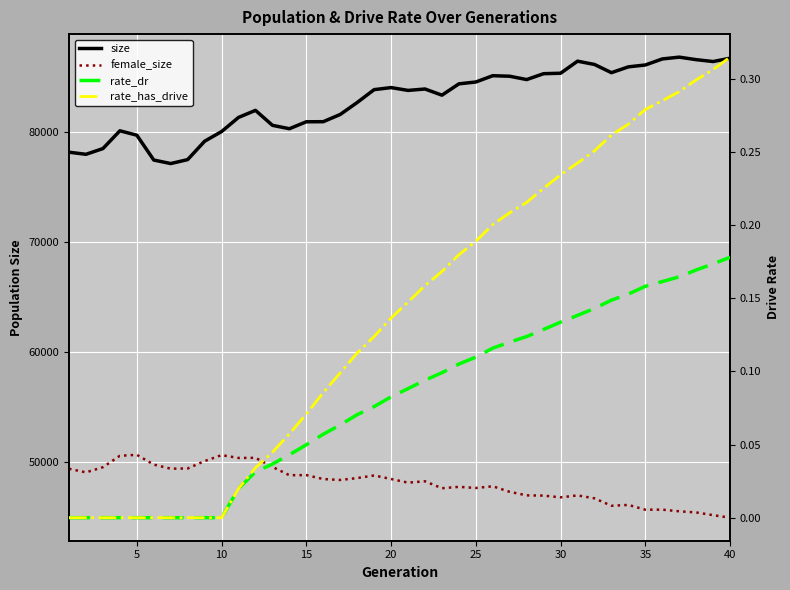

True or false: size has a value of 83997.0 at 20.

True